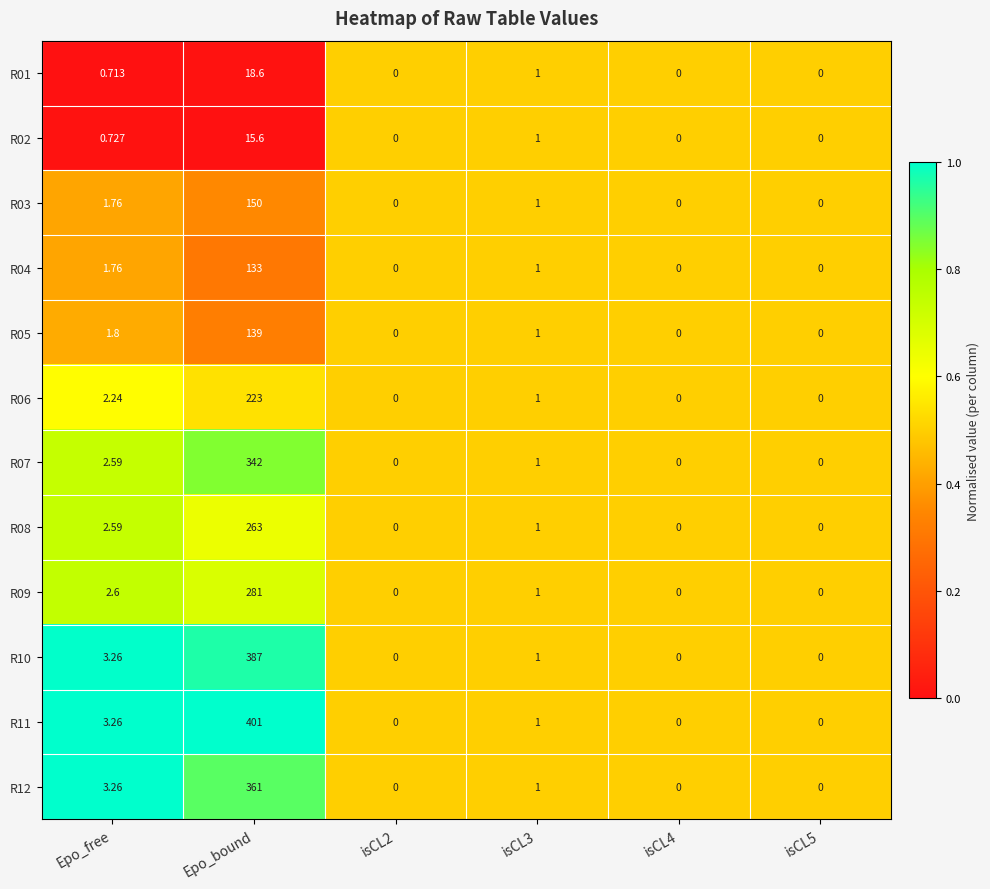

At which category is the sum across all series the highest?

Epo_bound